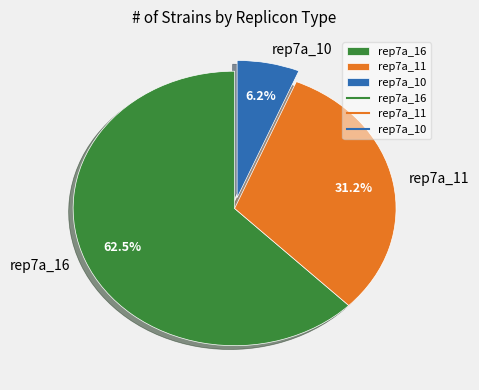

To the nearest percent, what is the average slice percentage?

33%